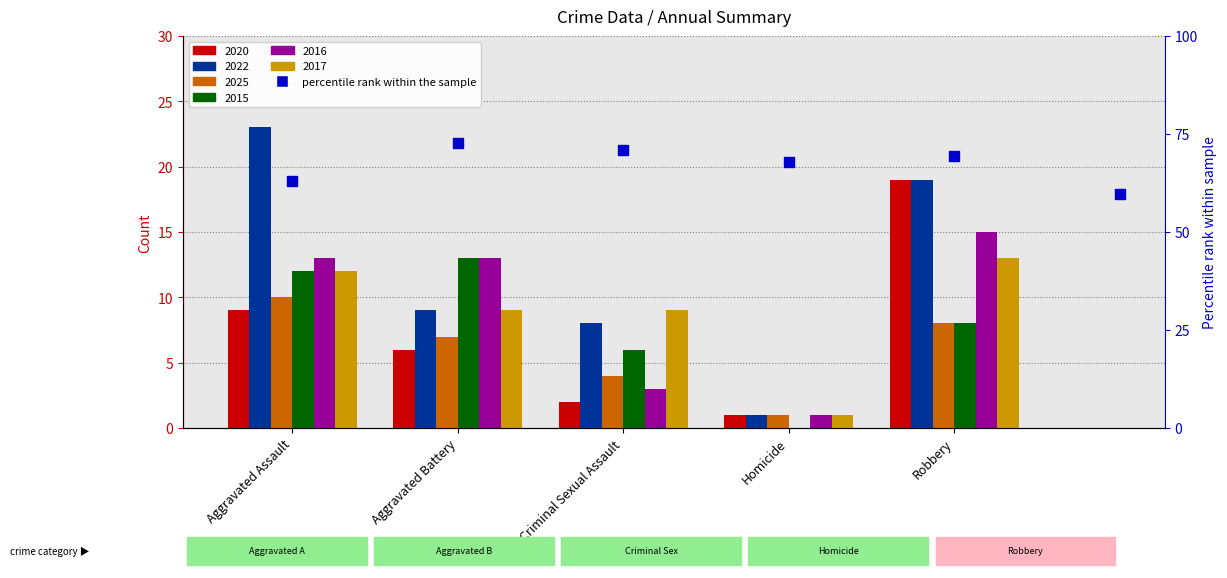

What is the total value across all series at Homicide?

5